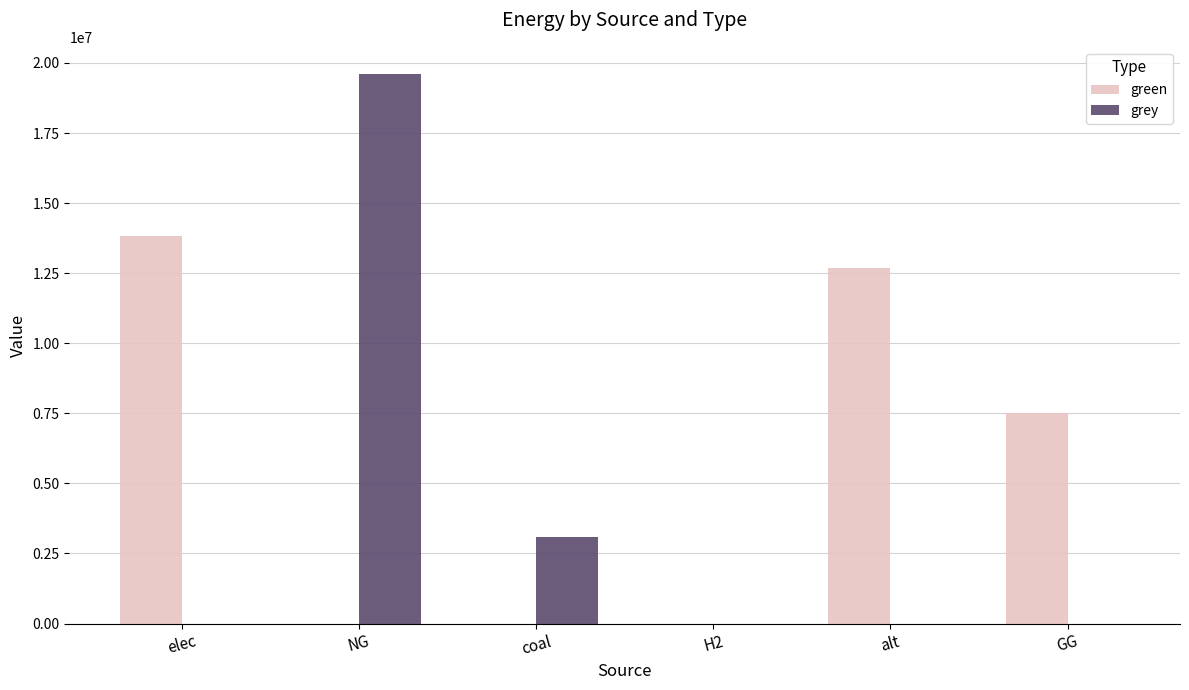

True or false: green has a value of 0.0 at H2.

True